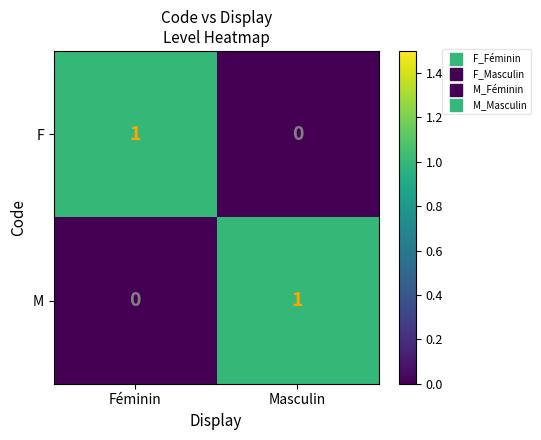

Reading left to right, list all the values displayed in this chart.

F: 1	0
M: 0	1